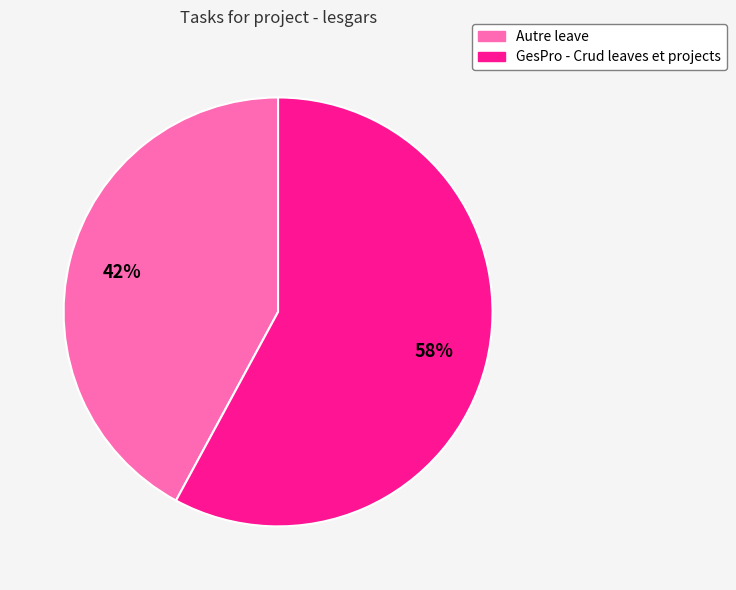

To the nearest percent, what is the average slice percentage?

50%